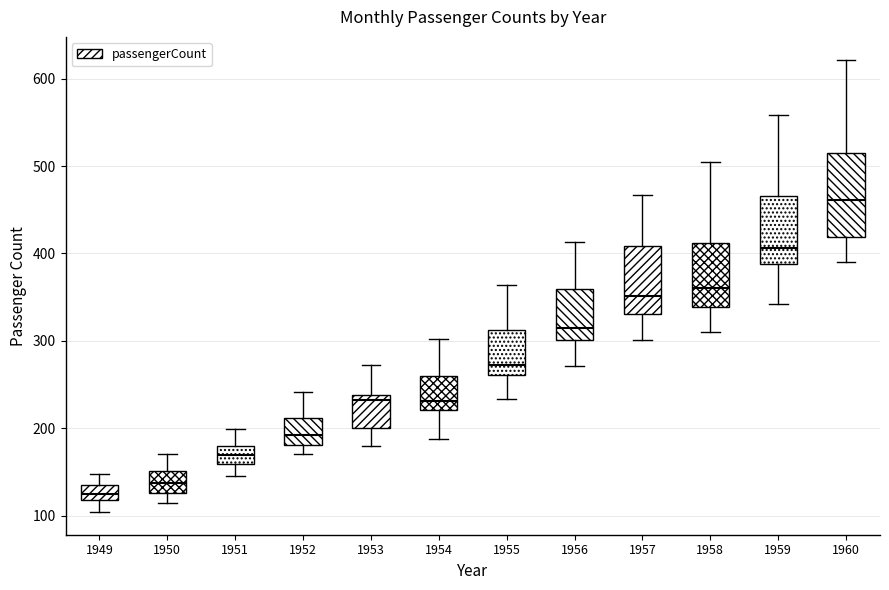

Reading left to right, transcribe this box plot: for each box, give where its median line is, the range the box spans, and where its two whiskers end, as read against the y-axis. The values are not printed on the chart, so give them approximately, as read against the axis.

1949: median 130, box 120 to 140, whiskers 100 to 150
1950: median 140, box 130 to 150, whiskers 110 to 170
1951: median 170, box 160 to 180, whiskers 150 to 200
1952: median 190, box 180 to 210, whiskers 170 to 240
1953: median 230, box 200 to 240, whiskers 180 to 270
1954: median 230, box 220 to 260, whiskers 190 to 300
1955: median 270, box 260 to 310, whiskers 230 to 360
1956: median 320, box 300 to 360, whiskers 270 to 410
1957: median 350, box 330 to 410, whiskers 300 to 470
1958: median 360, box 340 to 410, whiskers 310 to 510
1959: median 410, box 390 to 470, whiskers 340 to 560
1960: median 460, box 420 to 510, whiskers 390 to 620